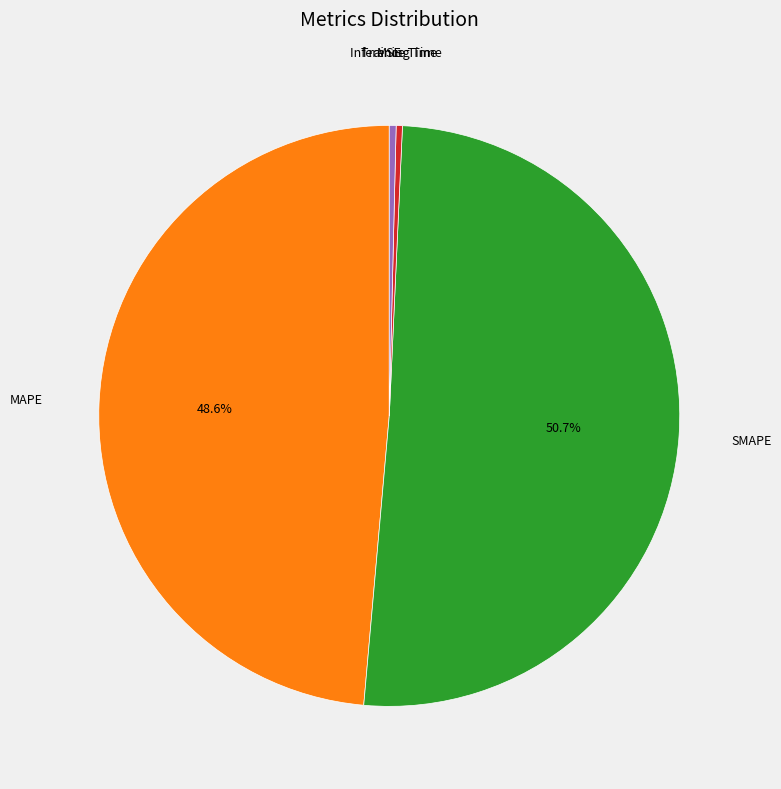

Which slice is the largest?

SMAPE